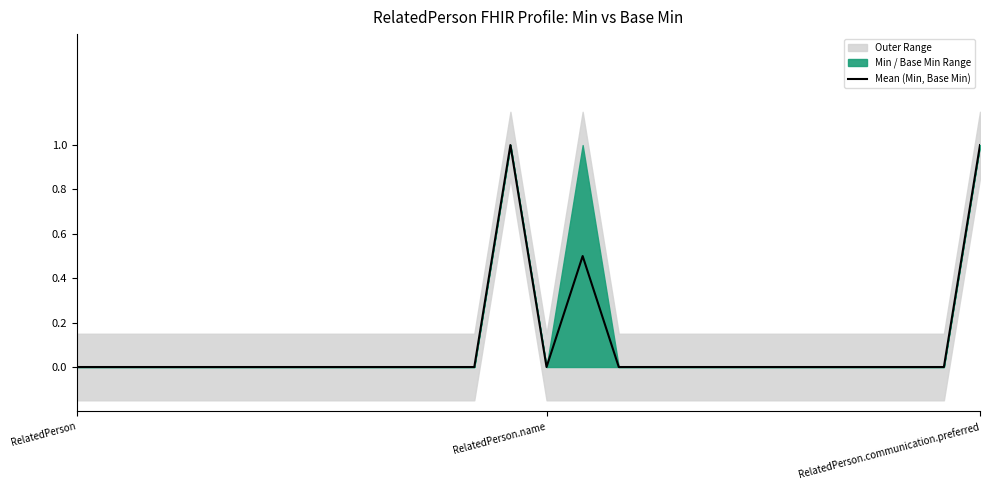

How many interior local valleys (lower than both neighbors) does the data have?

1